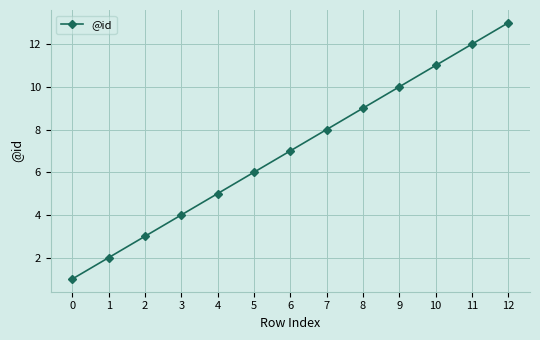

Does the chart display data point markers on the line(s)?

Yes